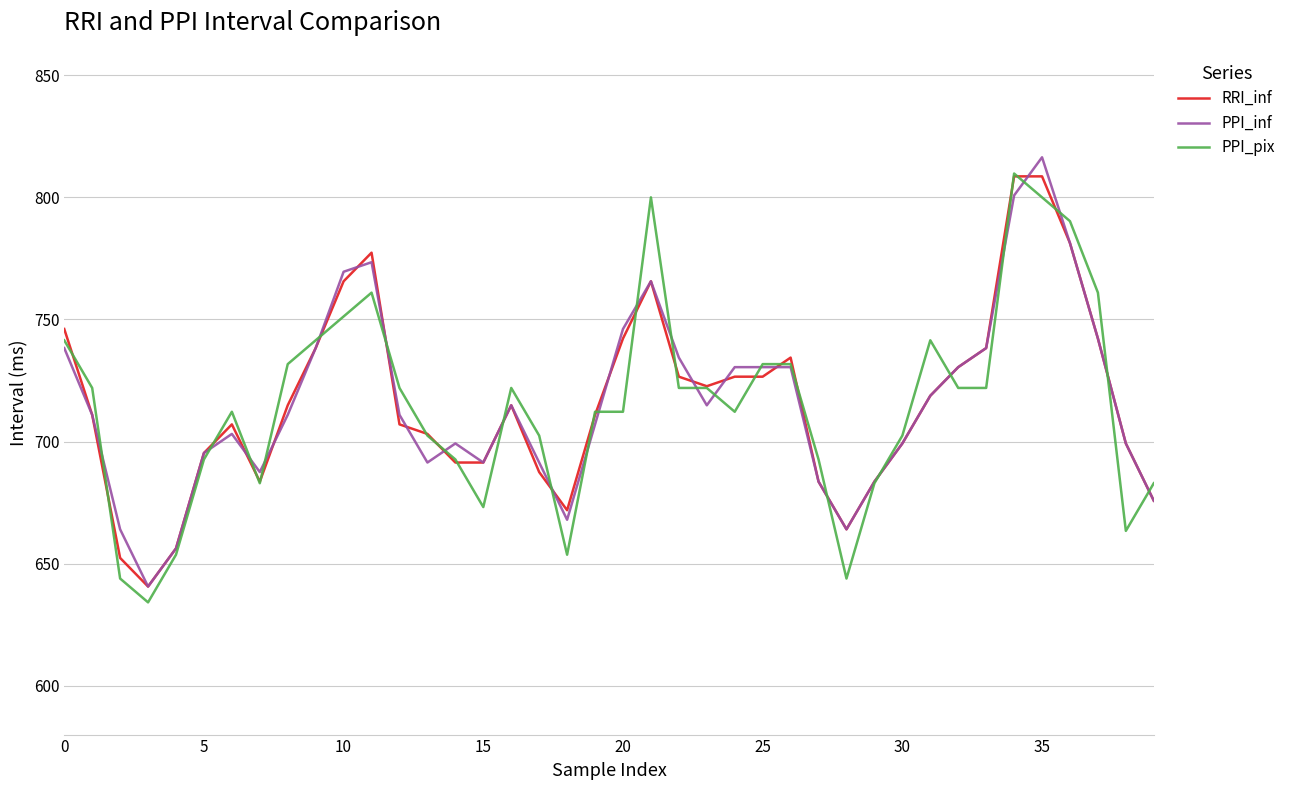

What is the highest value of the PPI_inf series?

816.4